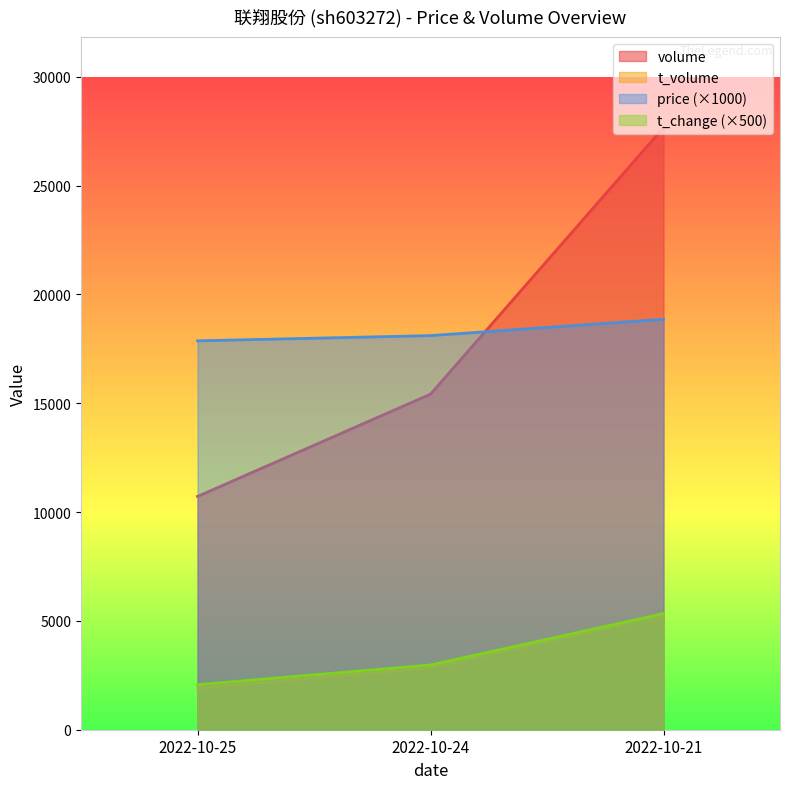

What is the value of the volume point at the 3rd from the left?

27671